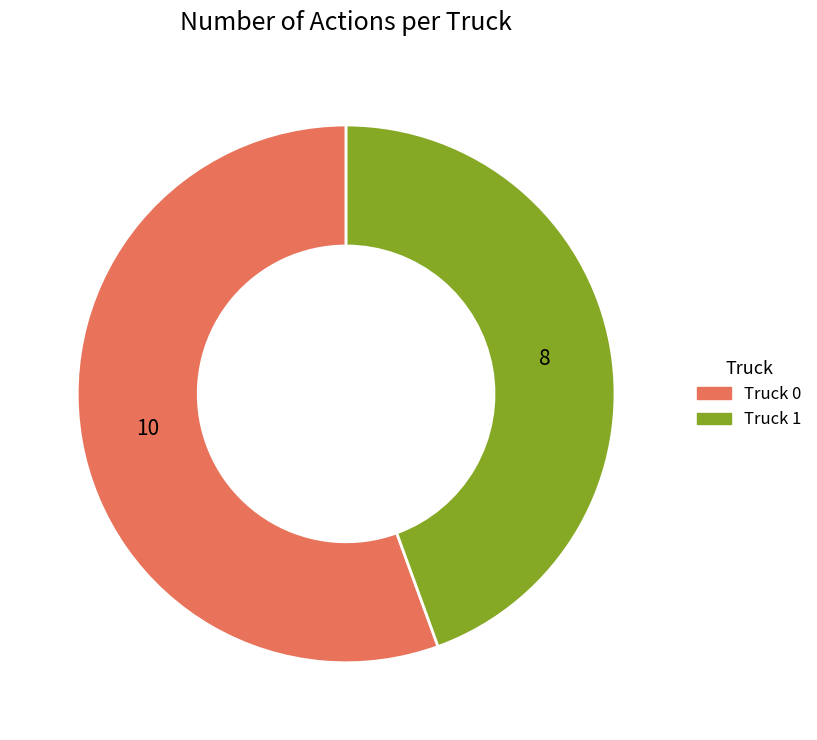

Do Truck 0 and Truck 1 together represent more than half of the pie?

Yes